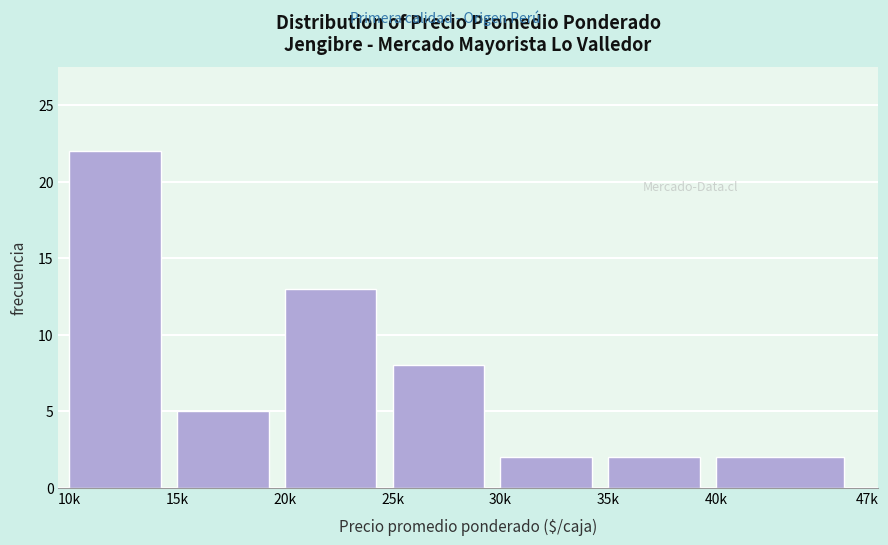

Reading left to right, transcribe all the data shown in this chart.

10k=22	15k=5	20k=13	25k=8	30k=2	35k=2	40k=2